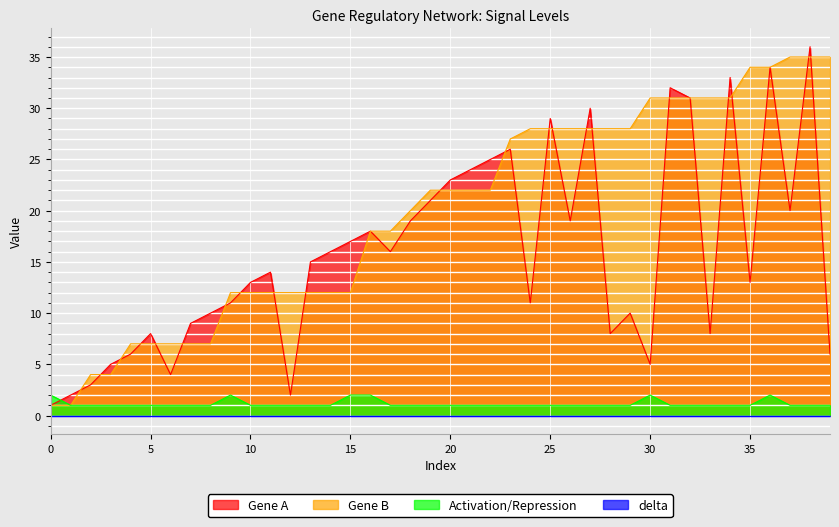

Which series ends up on top after the final intersection of Activation/Repression and Gene A?

Gene A